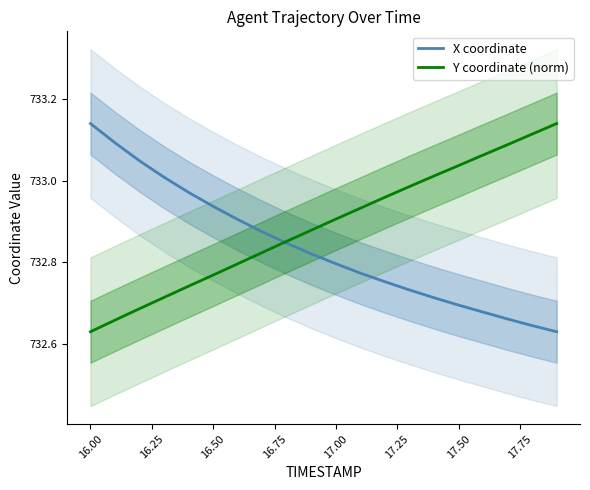

True or false: Y coordinate (norm) has a value of 732.9 at 17.00.

True